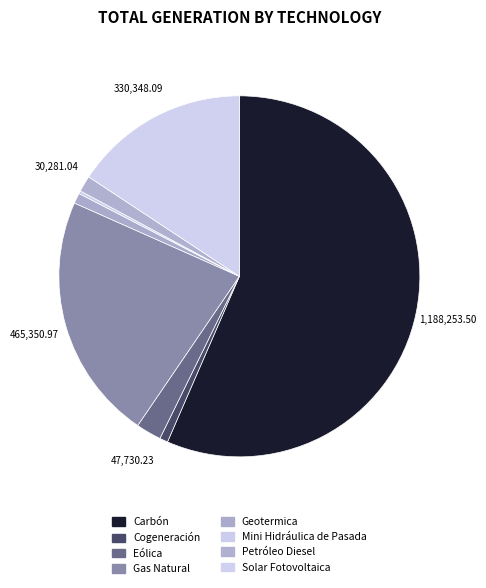

How many segments does this pie chart have?

8